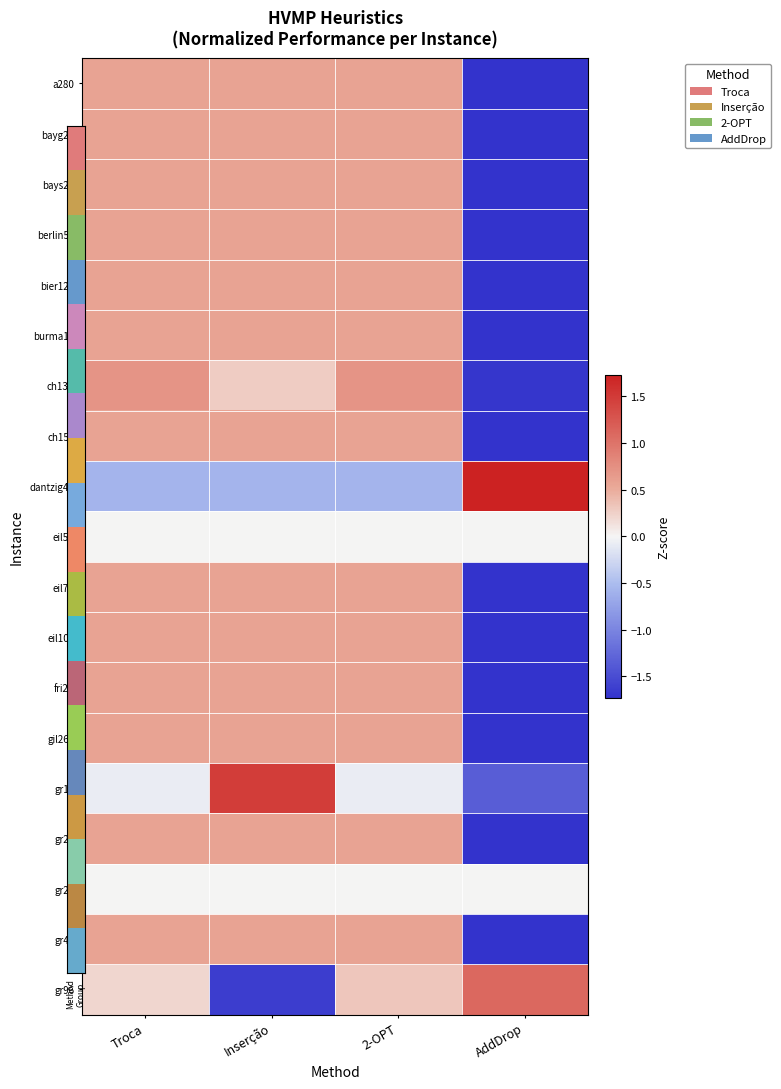

Between Inserção and AddDrop, which is larger?

Inserção